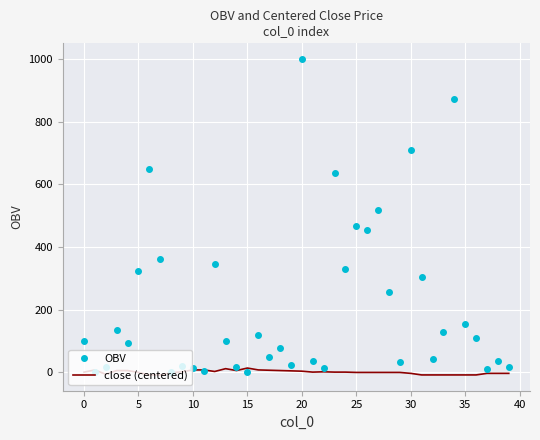

Which series has the largest total across all categories?

OBV